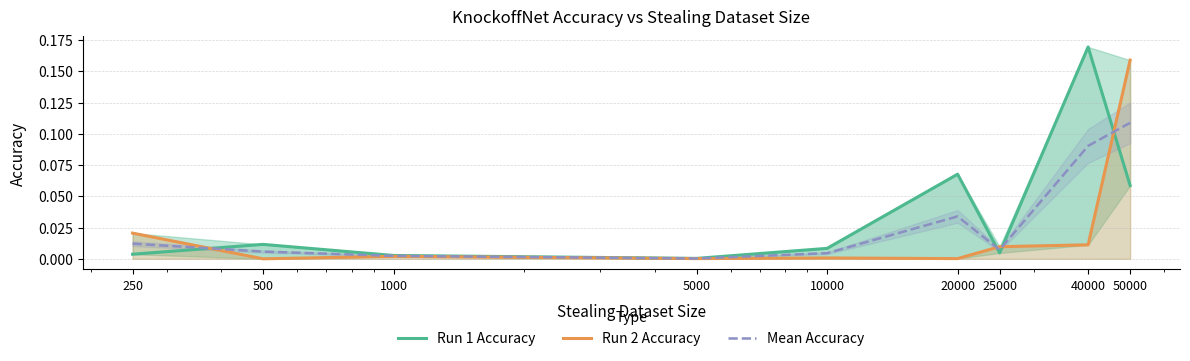

Is it true that Run 1 Accuracy equals 0.0 at 25000?

True